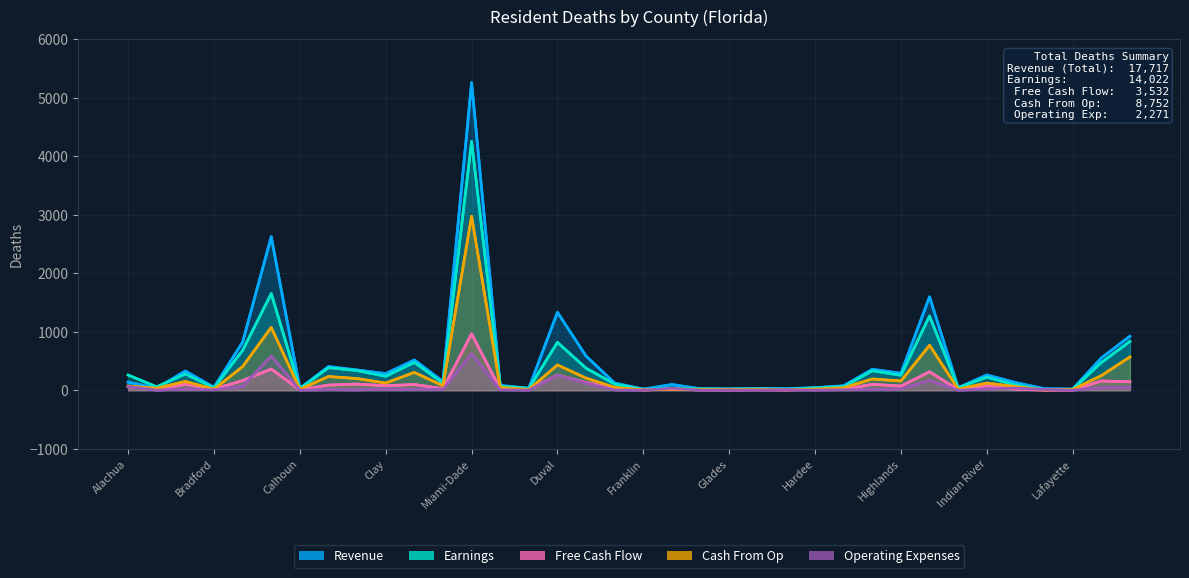

What are all the series names shown in the legend?

Revenue, Earnings, Free Cash Flow, Cash From Op, Operating Expenses